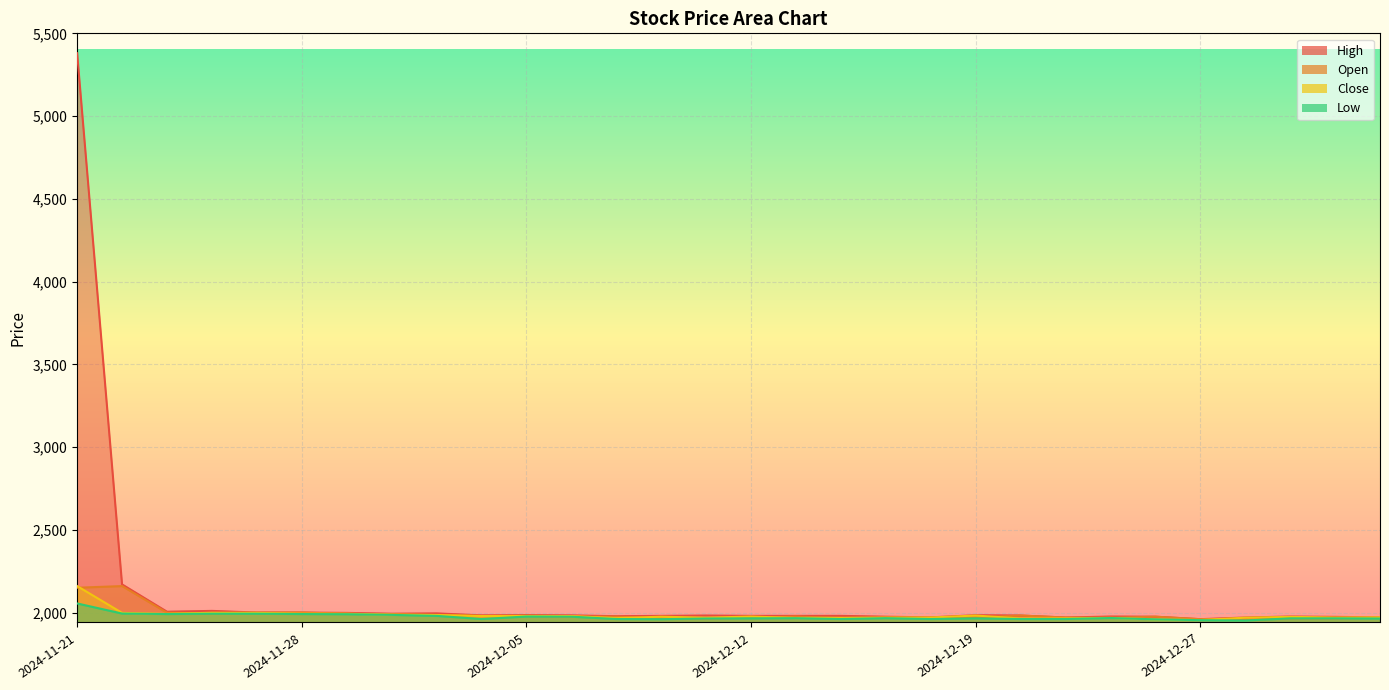

How many lines are shown in the chart?

4